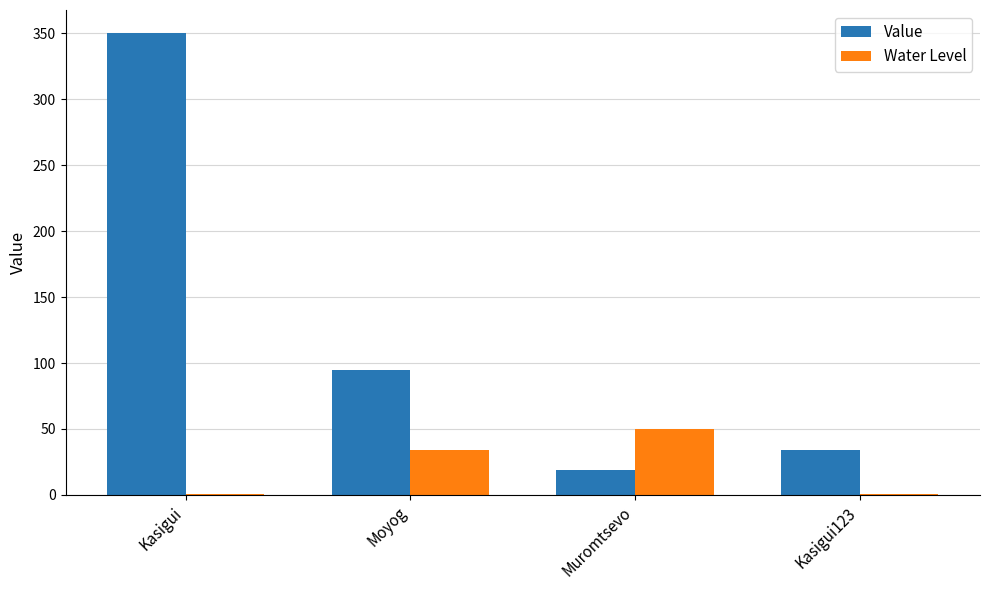

What is the difference between the Water Level values at Moyog and Muromtsevo?

16